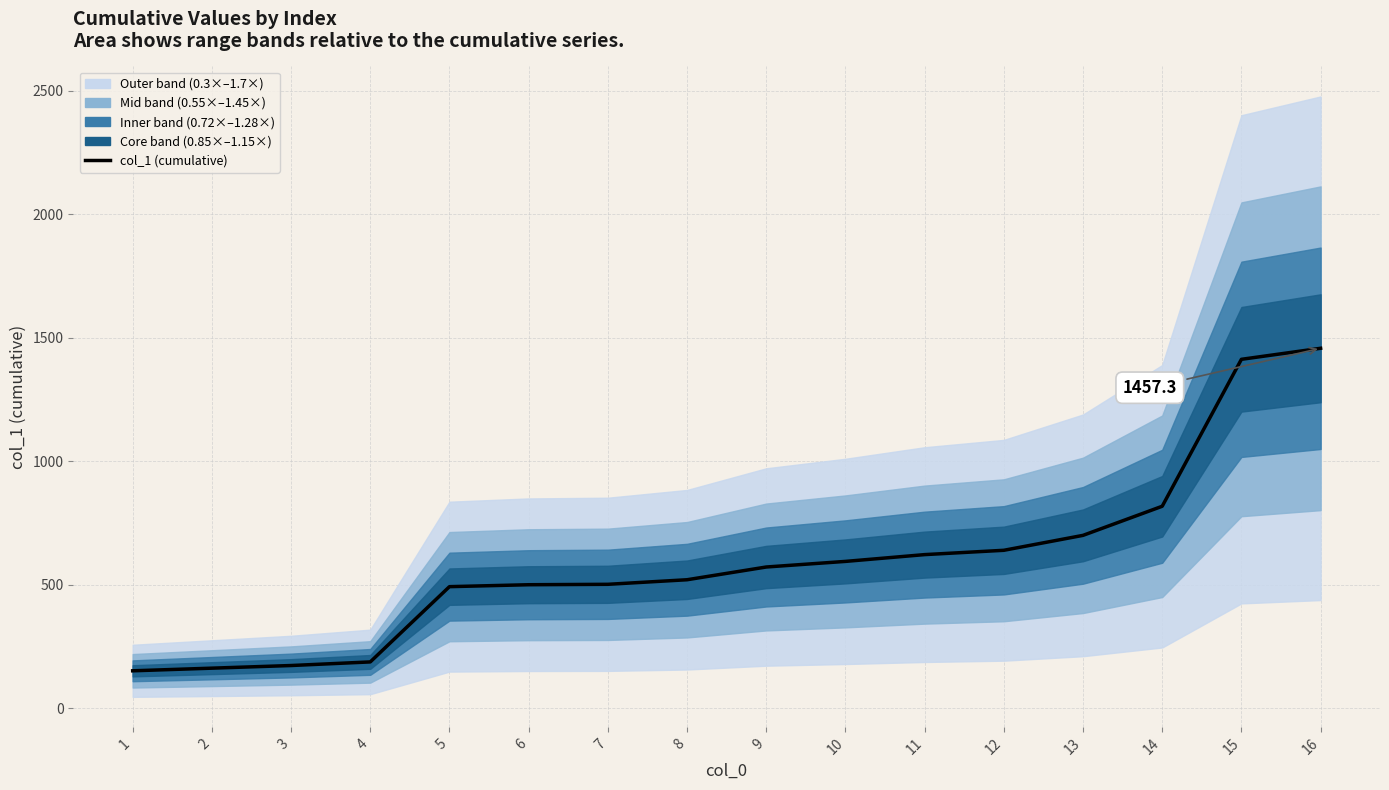

How many values are below 571?

8